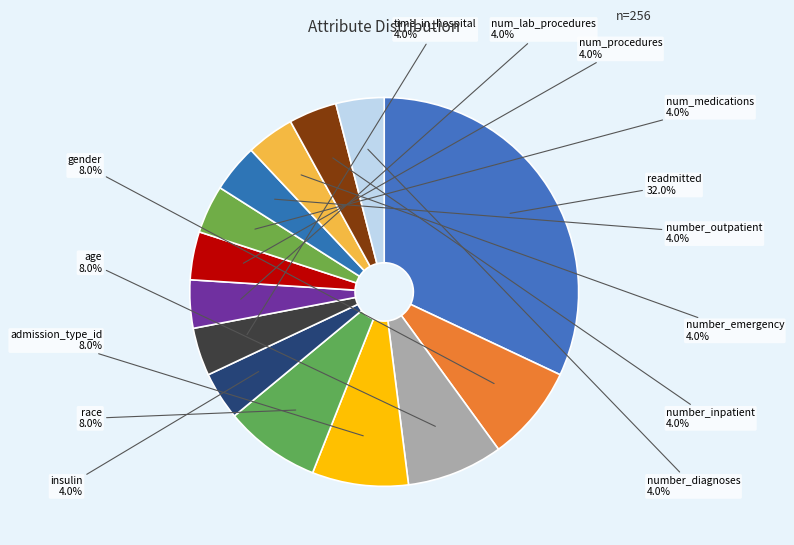

What percentage is the admission_type_id slice, to the nearest percent?

8%